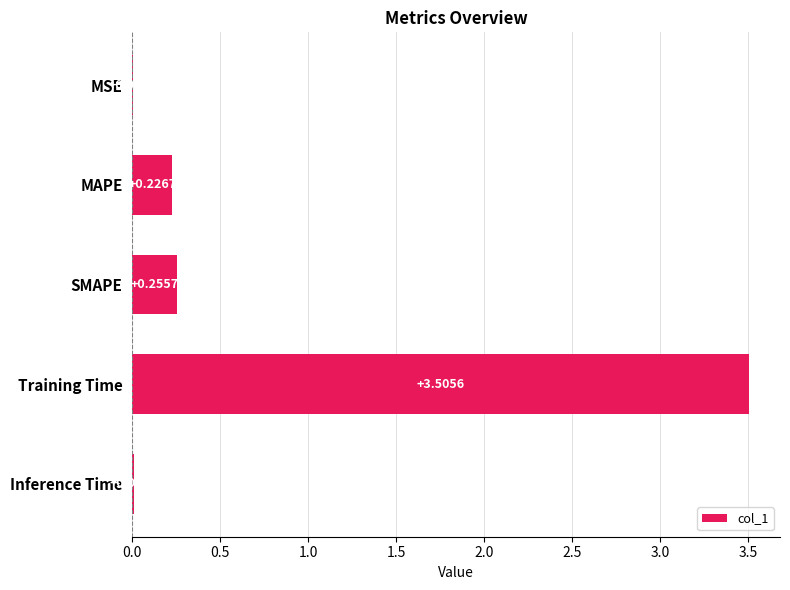

Which category has the highest value across all series?

Training Time